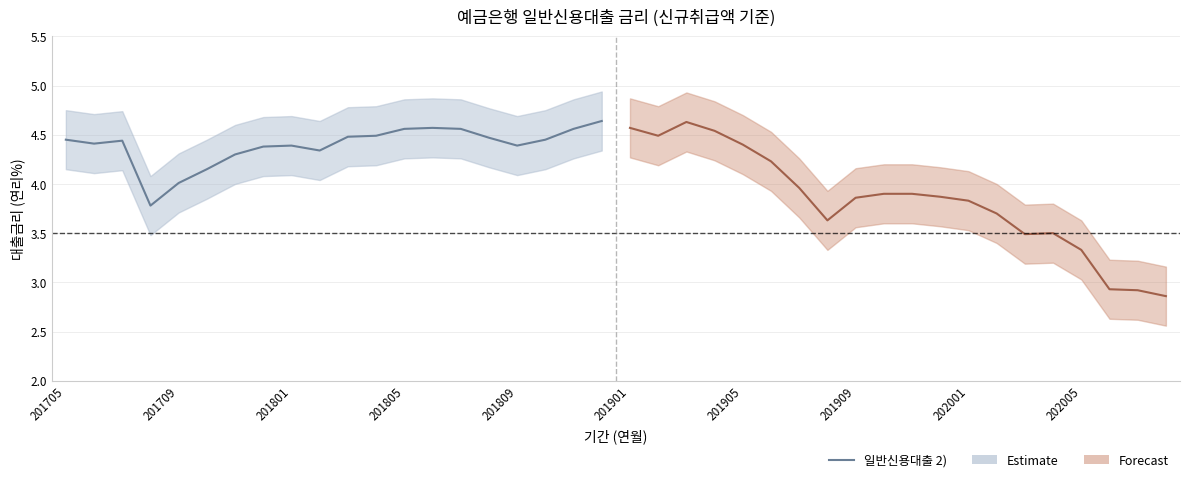

Which series has the largest total across all categories?

일반신용대출 2) (Estimate)